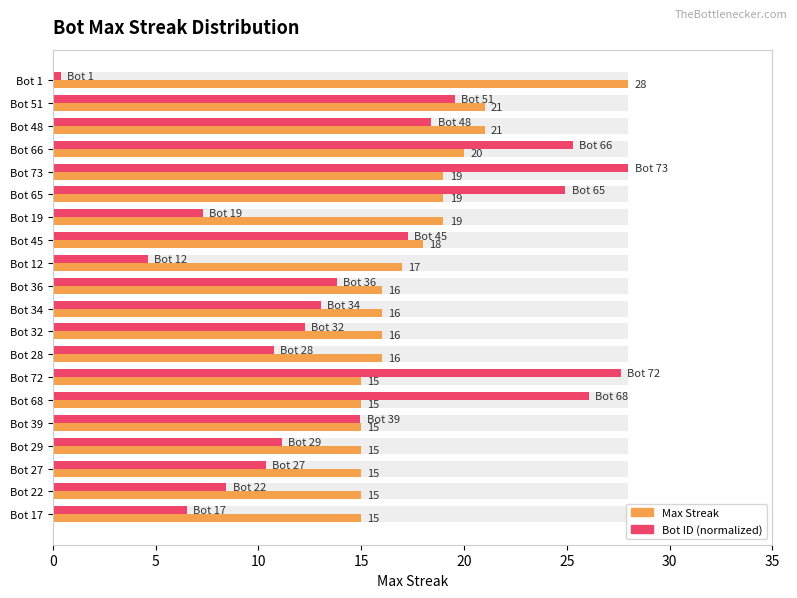

Reading left to right, what are all the values shown in this chart?

Max Streak: 28.0	21.0	21.0	20.0	19.0	19.0	19.0	18.0	17.0	16.0	16.0	16.0	16.0	15.0	15.0	15.0	15.0	15.0	15.0	15.0
Bot ID (normalized): 0.4	19.6	18.4	25.3	28.0	24.9	7.3	17.3	4.6	13.8	13.0	12.3	10.7	27.6	26.1	15.0	11.1	10.4	8.4	6.5